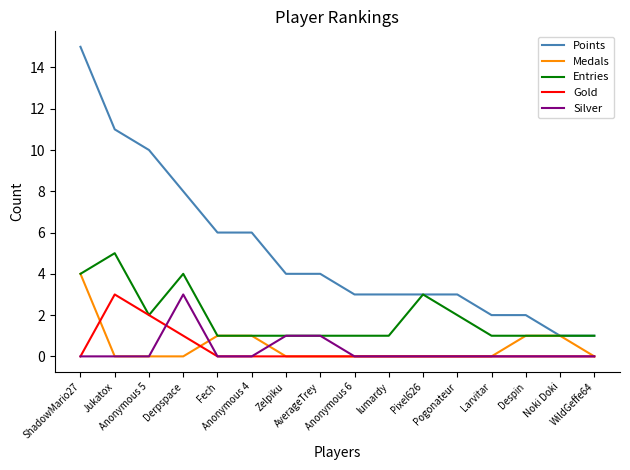

What position from the right is Pixel626?

6